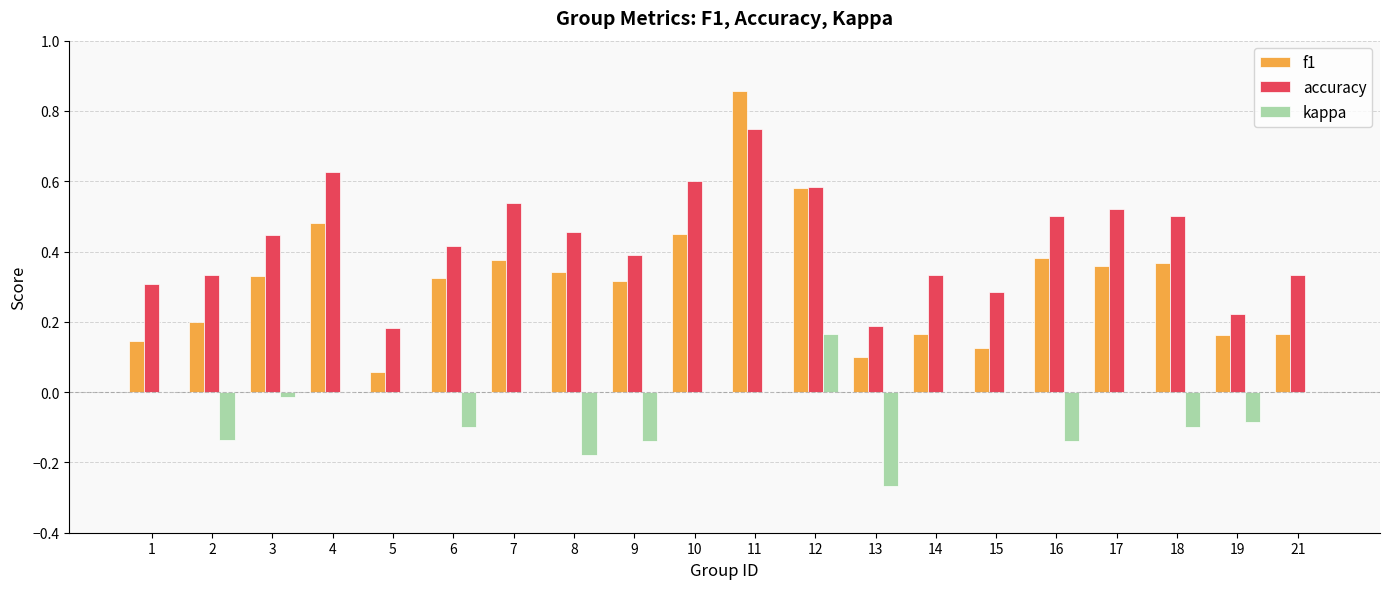

Which label corresponds to the largest value in the chart?

11